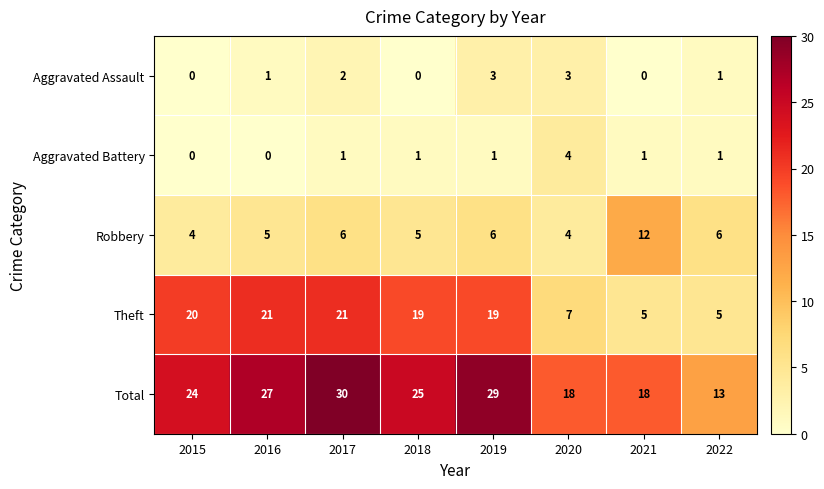

Is it true that Robbery equals 6 at 2019?

True